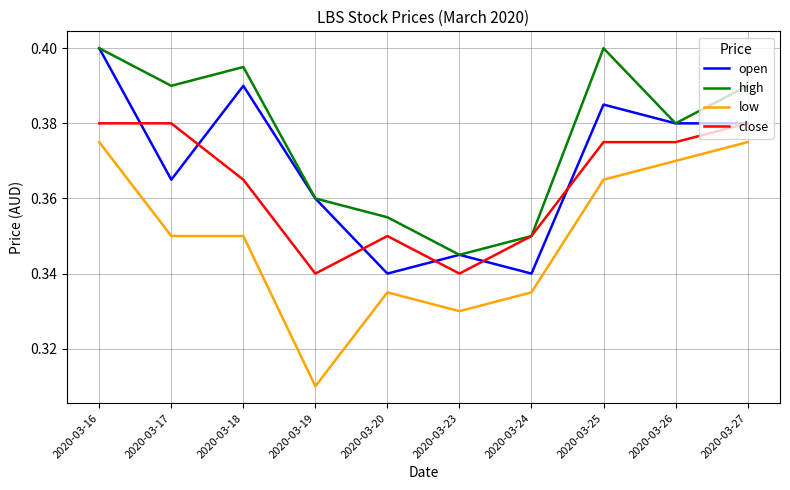

What is the total value across all series at 2020-03-24?

1.4